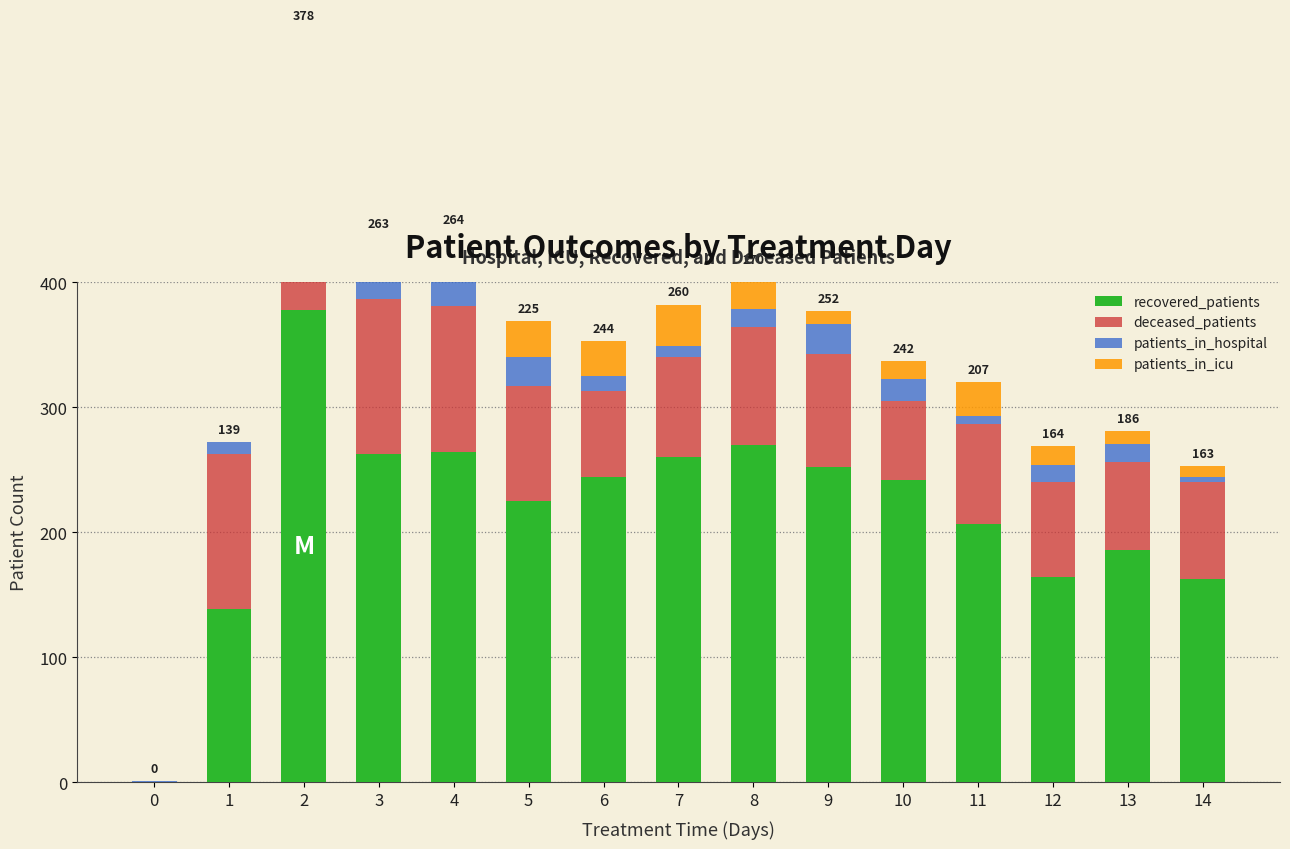

The value of deceased_patients at 14 is 77. True or false?

True